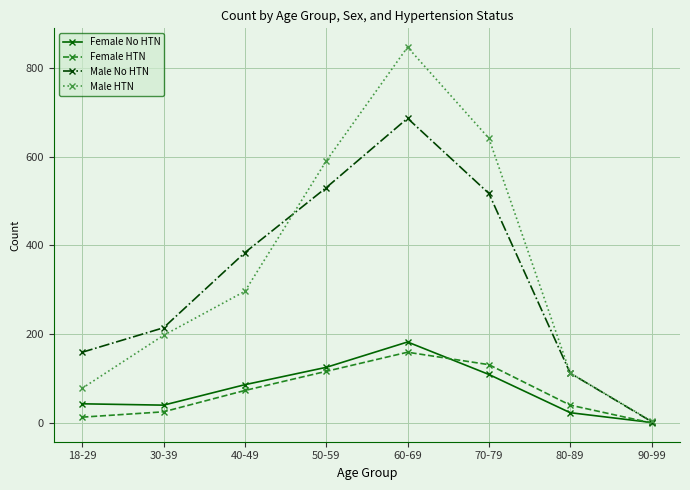

Which category has the highest value in the Female HTN series?

60-69